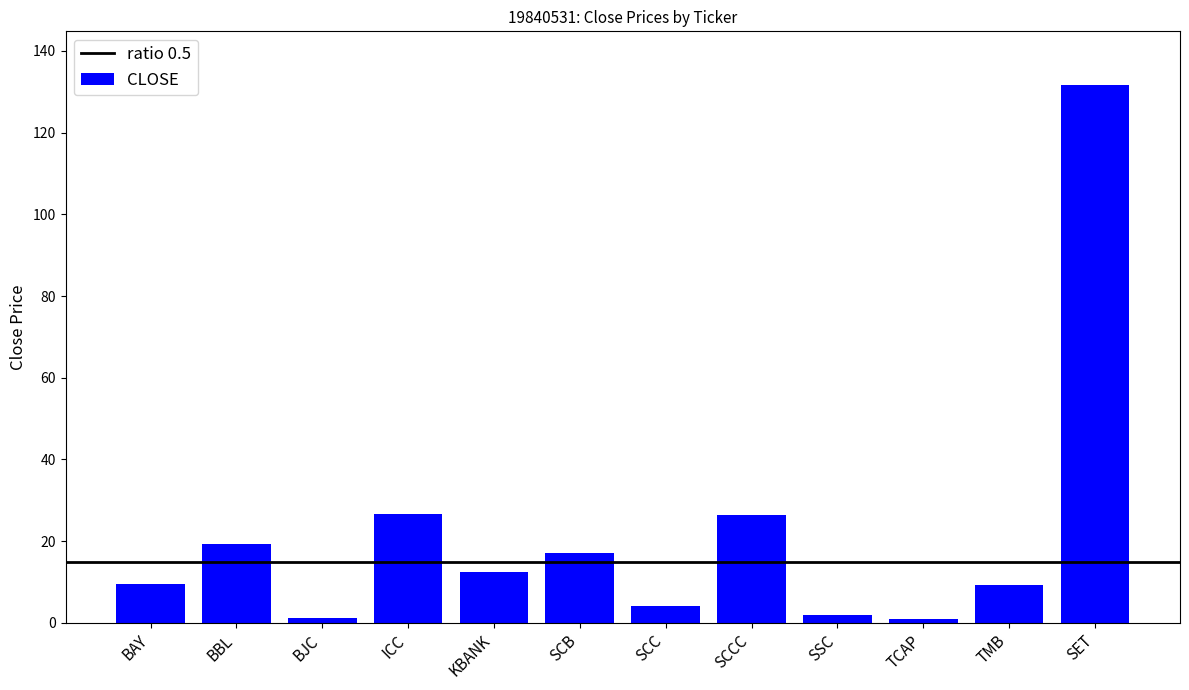

What is the value of the 10th bar from the left?

0.9